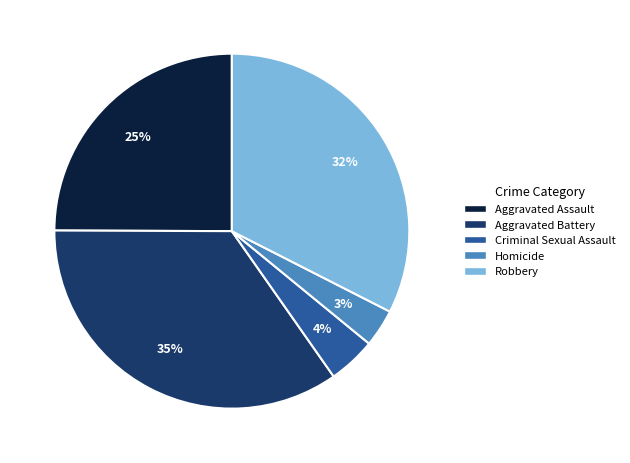

Is the sum of Aggravated Battery and Aggravated Assault greater than half?

Yes